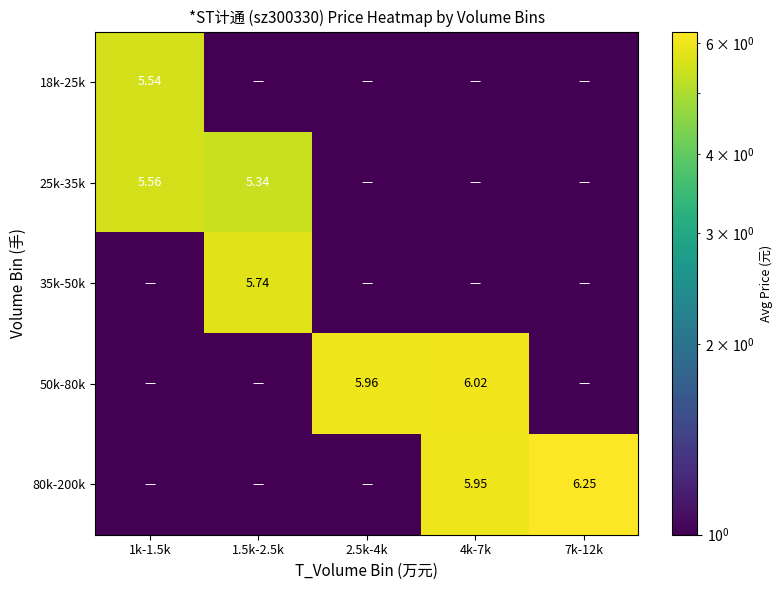

At which category is the sum across all series the highest?

4k-7k